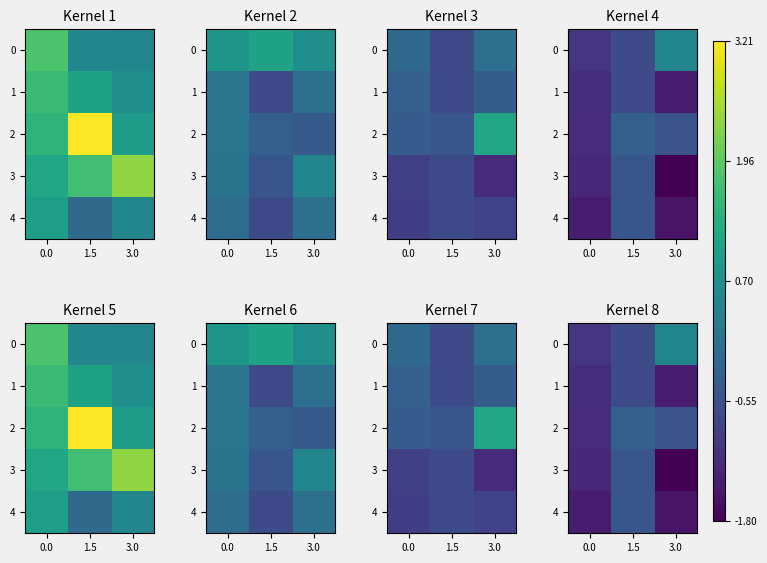

How many data points does each series have?

3